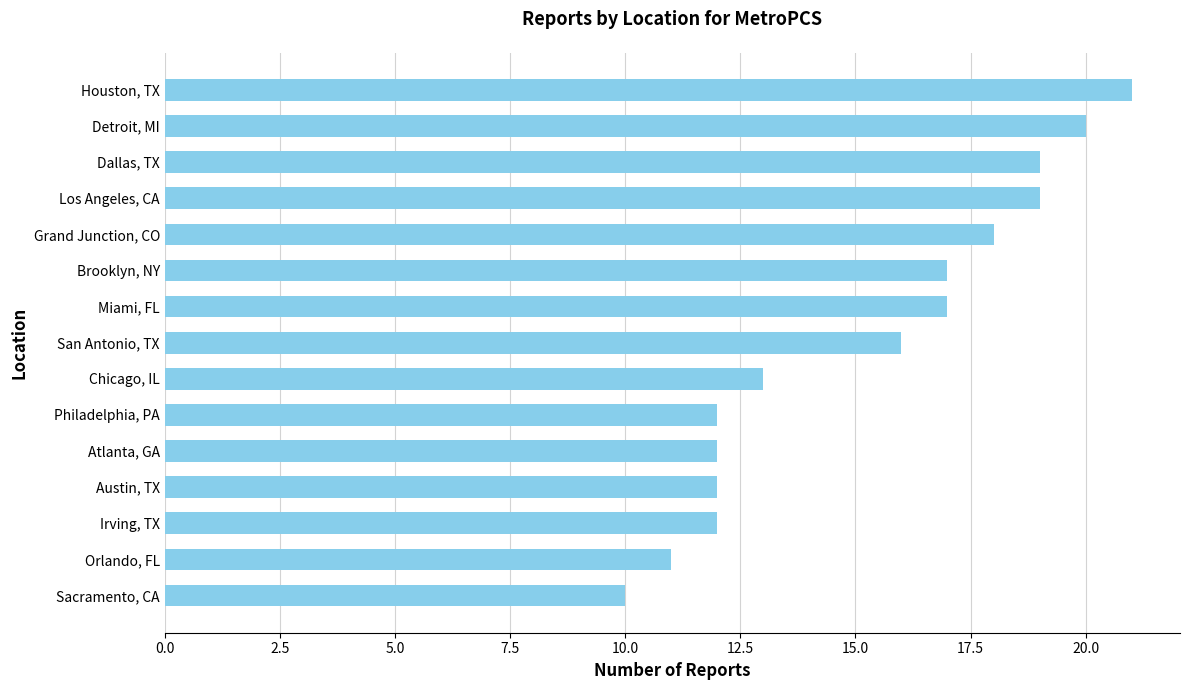

Which label corresponds to the smallest value in the chart?

Sacramento, CA